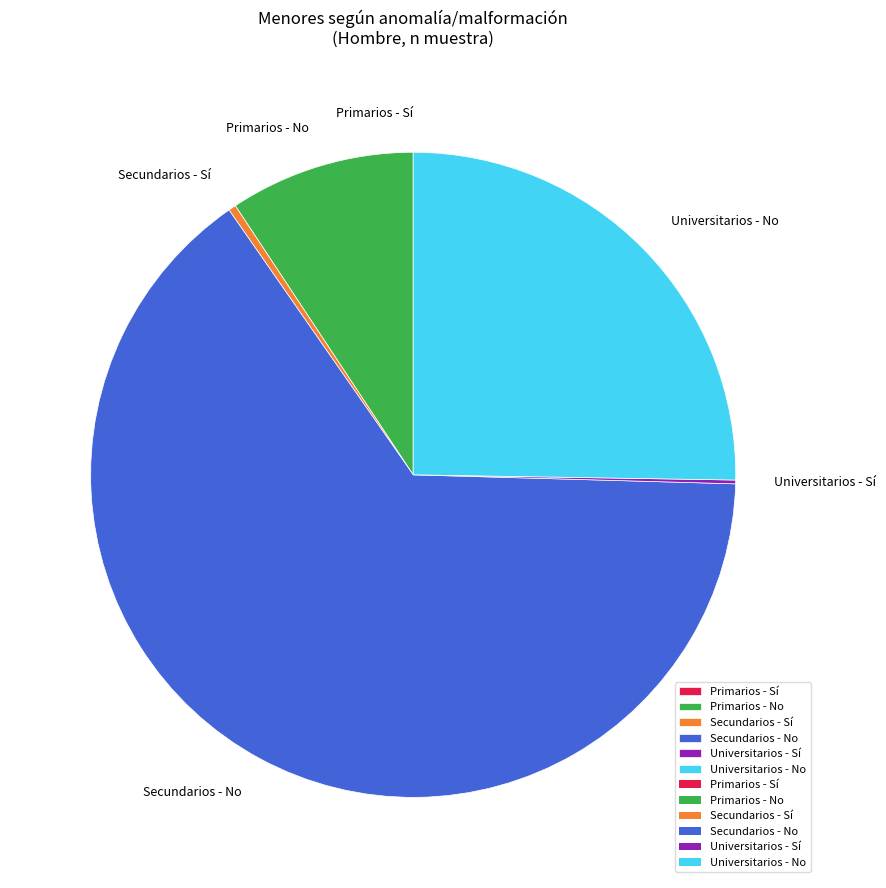

True or false: Secundarios - No accounts for 51% of the total.

False